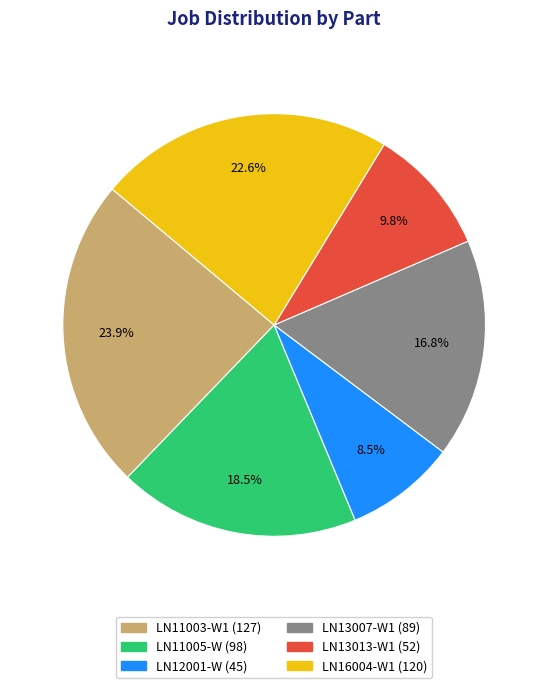

How many segments does this pie chart have?

6